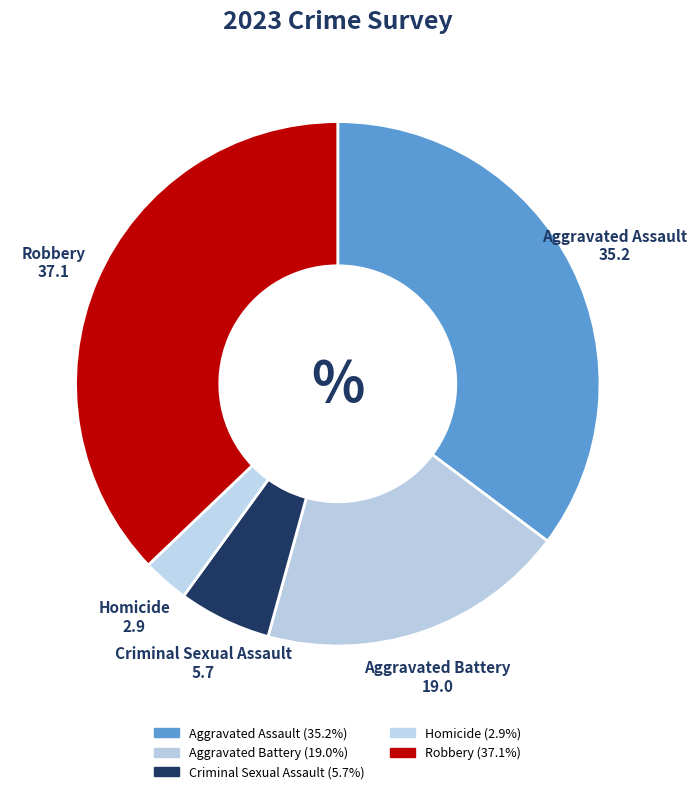

To the nearest percent, what percentage of the pie is Aggravated Assault?

35%